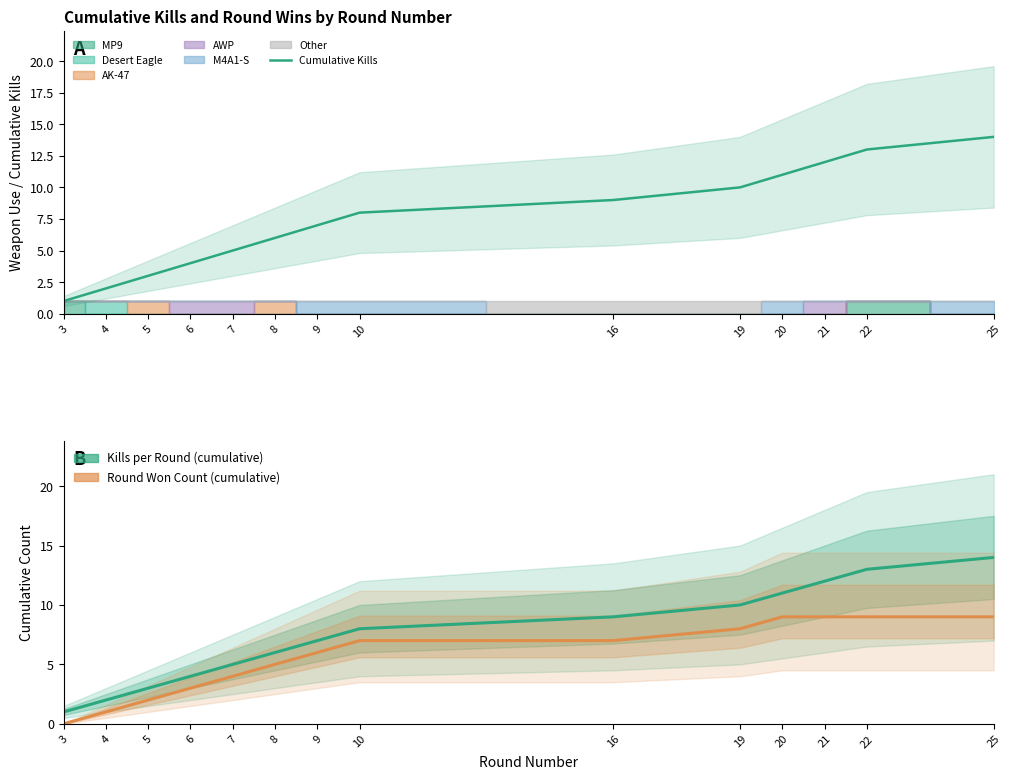

Rank the series at 3 from lowest to highest value.

Round Won Count (cumulative), Cumulative Kills, Kills per Round (cumulative)